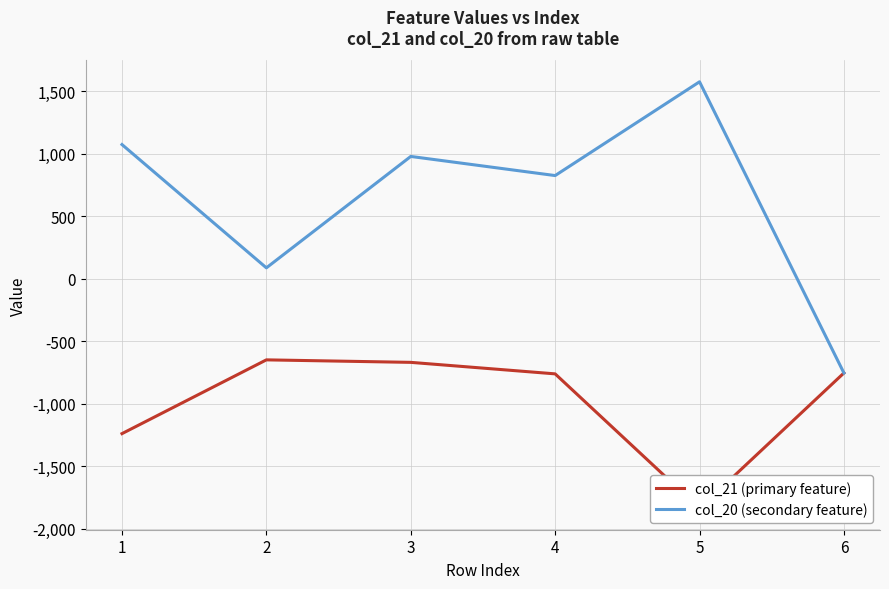

How many values in the col_20 (secondary feature) series are below 977?

3